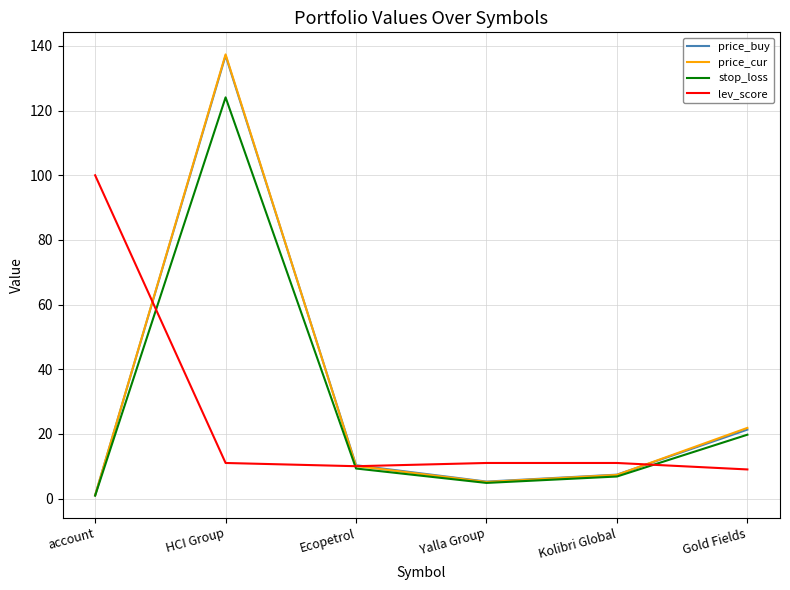

What is the spread (max minus min) of values at Kolibri Global?

4.2